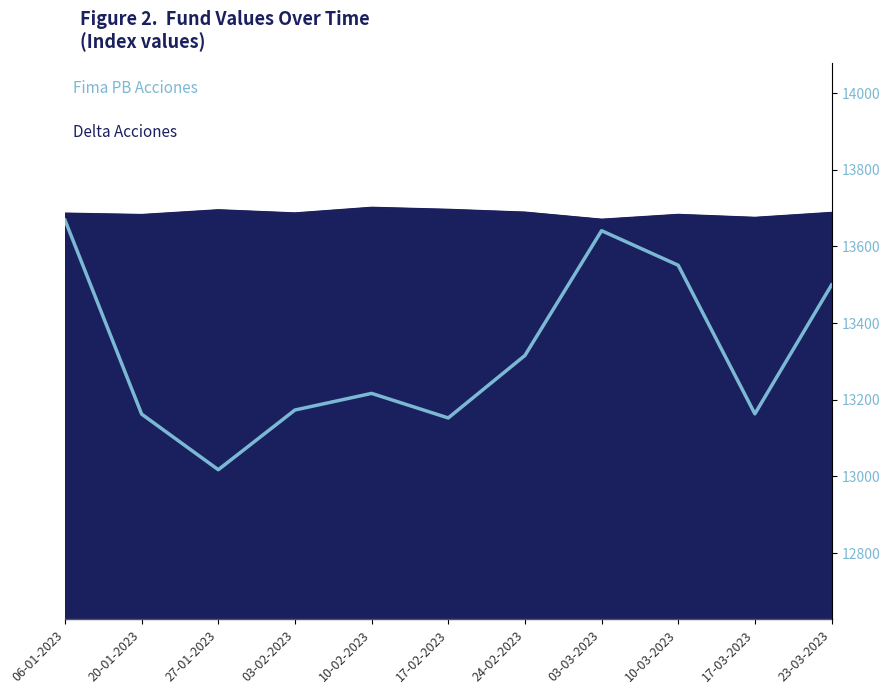

What is the sum of all values?

146559.9